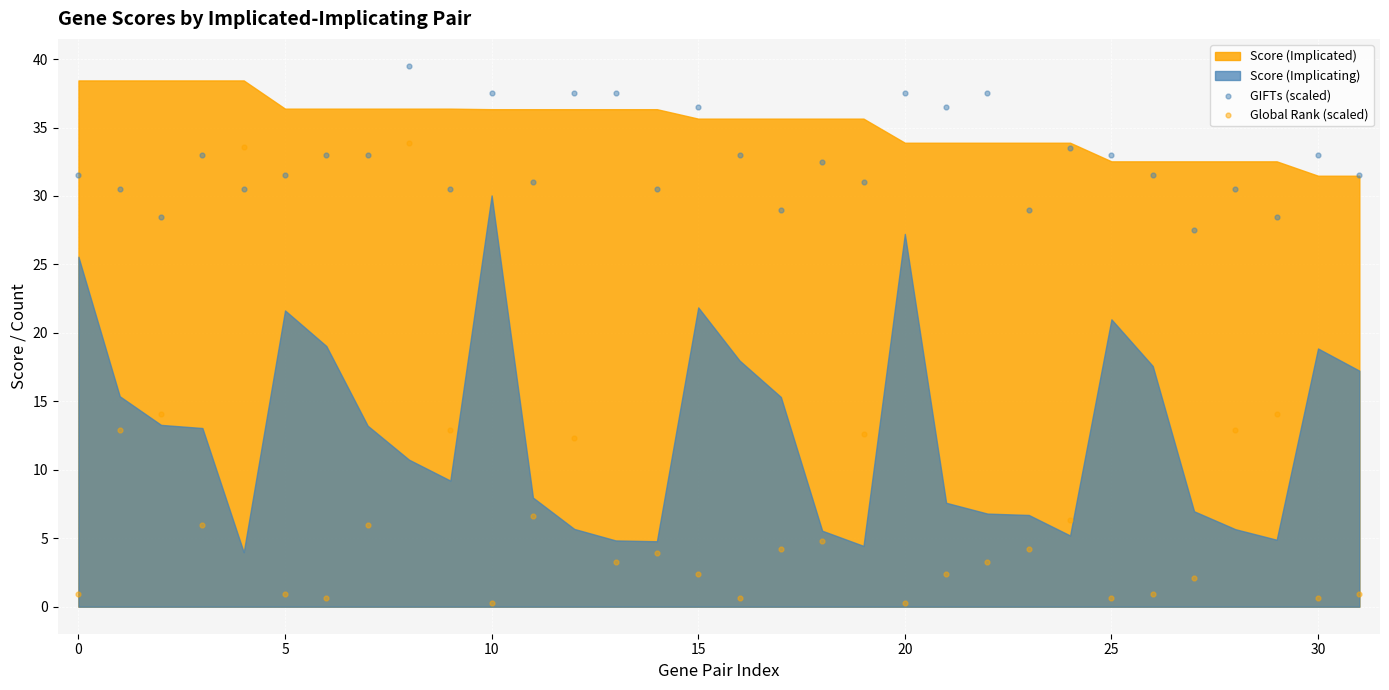

Across all data points, what is the range of Y values (max minus min)?

39.2